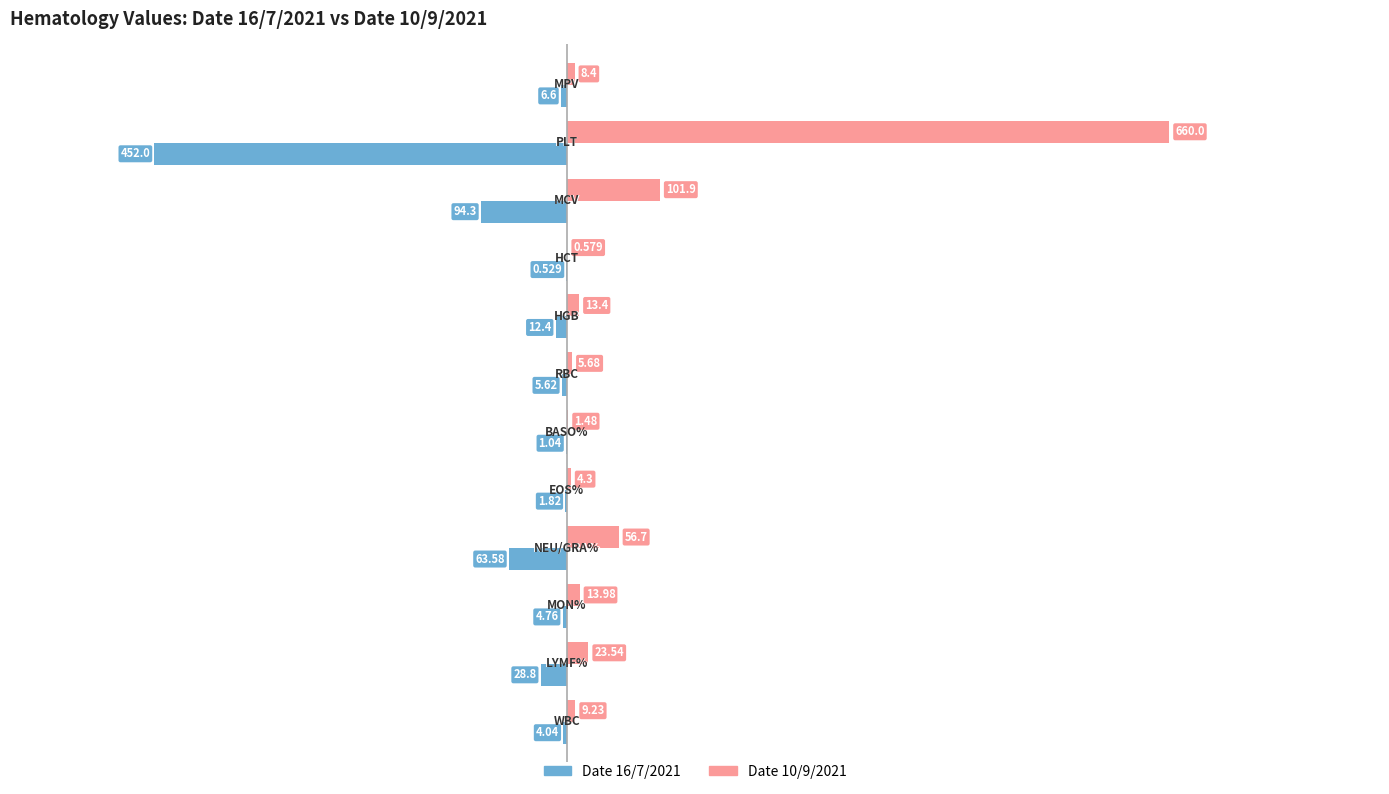

What is the difference between the maximum and minimum values in the Date 16/7/2021 series?

451.5